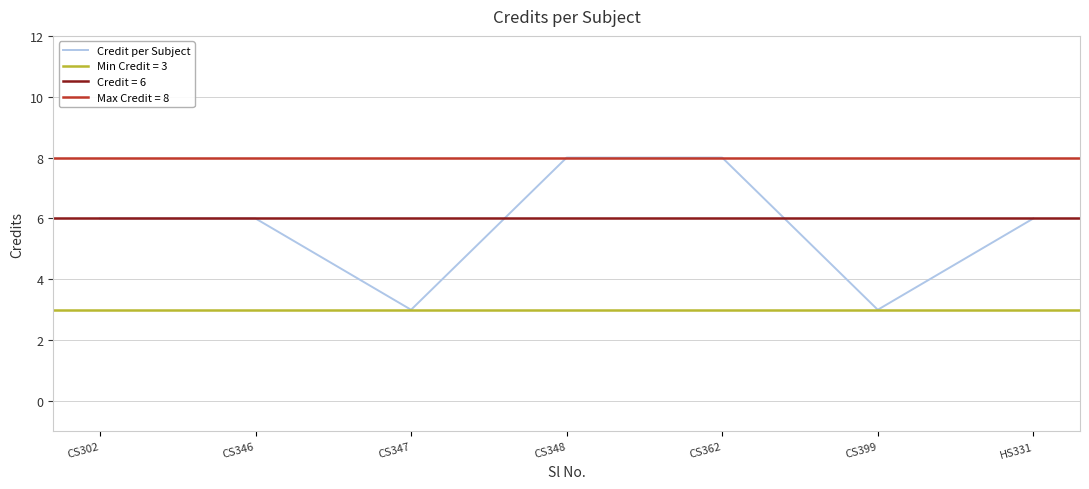

Does the chart have visible grid lines?

Yes